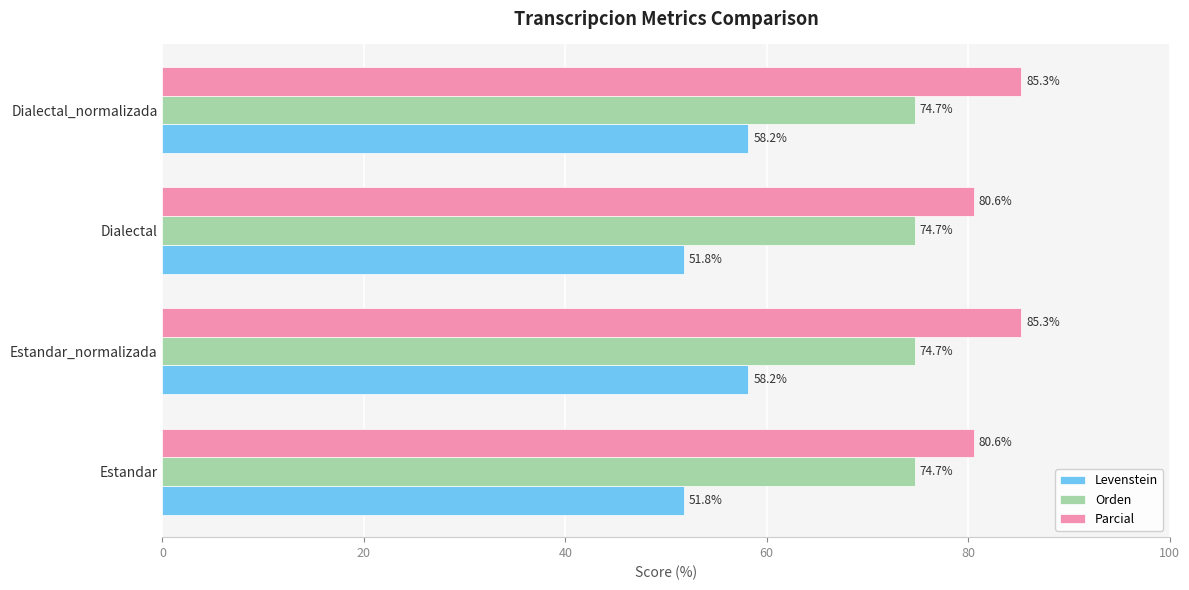

At Estandar, list the series in order from smallest to largest.

Levenstein, Orden, Parcial